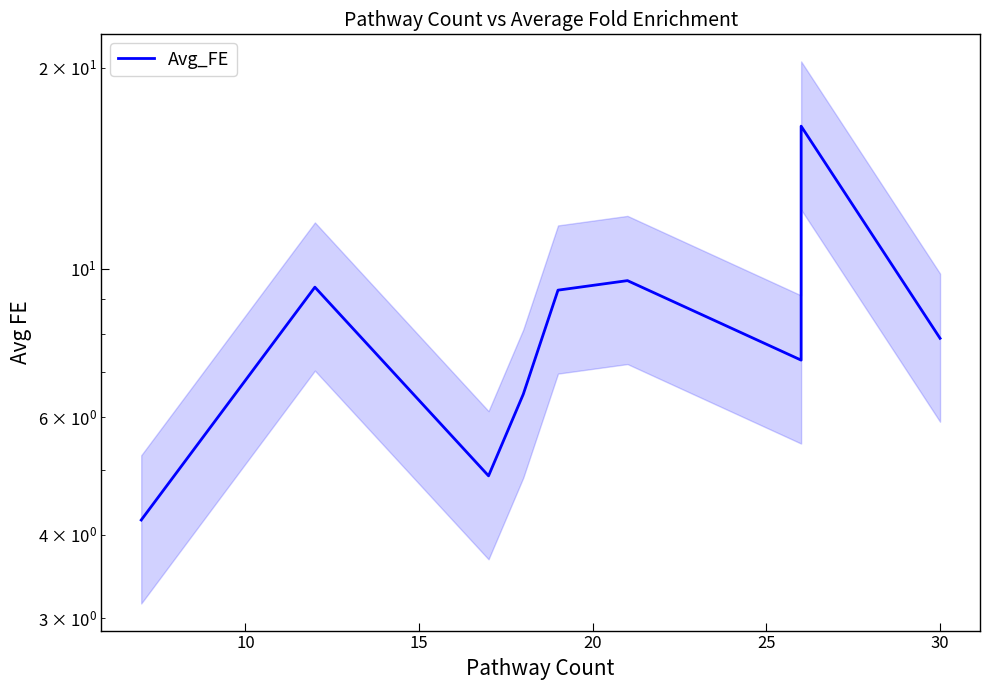

How many lines are shown in the chart?

1